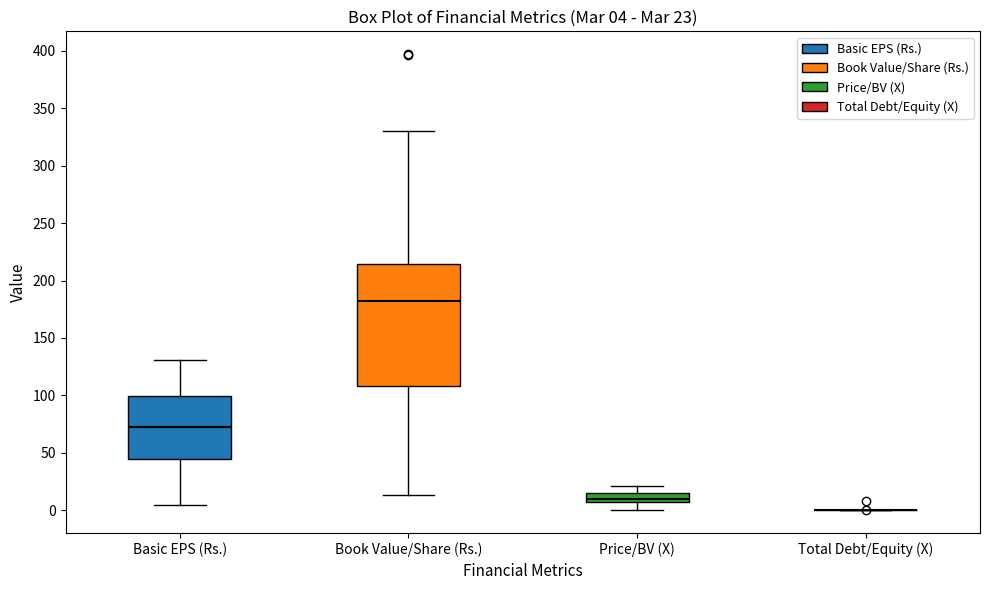

Which box is the tallest, from its lower edge to its upper edge?

Book Value/Share (Rs.)